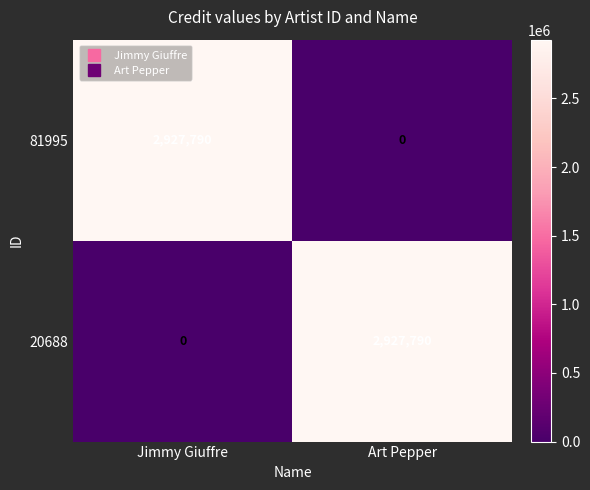

The value of 81995 at Jimmy Giuffre is 2927790. True or false?

True